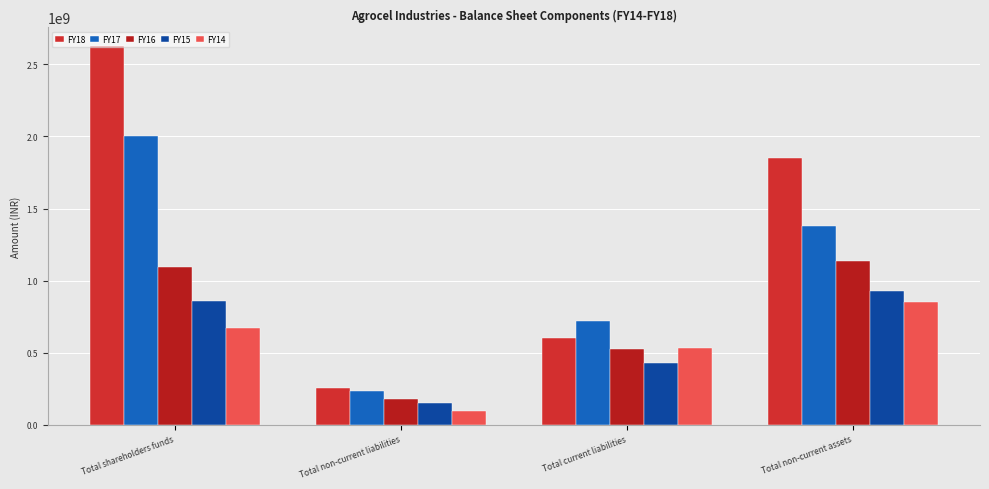

Reading left to right, list all the values displayed in this chart.

FY18: Total shareholders funds=2625429408.0	Total non-current liabilities=252445616.0	Total current liabilities=599044906.0	Total non-current assets=1848934738.0
FY17: Total shareholders funds=2000688092.0	Total non-current liabilities=233038586.0	Total current liabilities=718100606.0	Total non-current assets=1377630083.0
FY16: Total shareholders funds=1095644347.0	Total non-current liabilities=177914257.8	Total current liabilities=523431723.0	Total non-current assets=1134920576.8
FY15: Total shareholders funds=857643026.0	Total non-current liabilities=146284373.0	Total current liabilities=425826996.0	Total non-current assets=926515098.0
FY14: Total shareholders funds=673775926.0	Total non-current liabilities=93905920.0	Total current liabilities=530821249.0	Total non-current assets=848632456.0